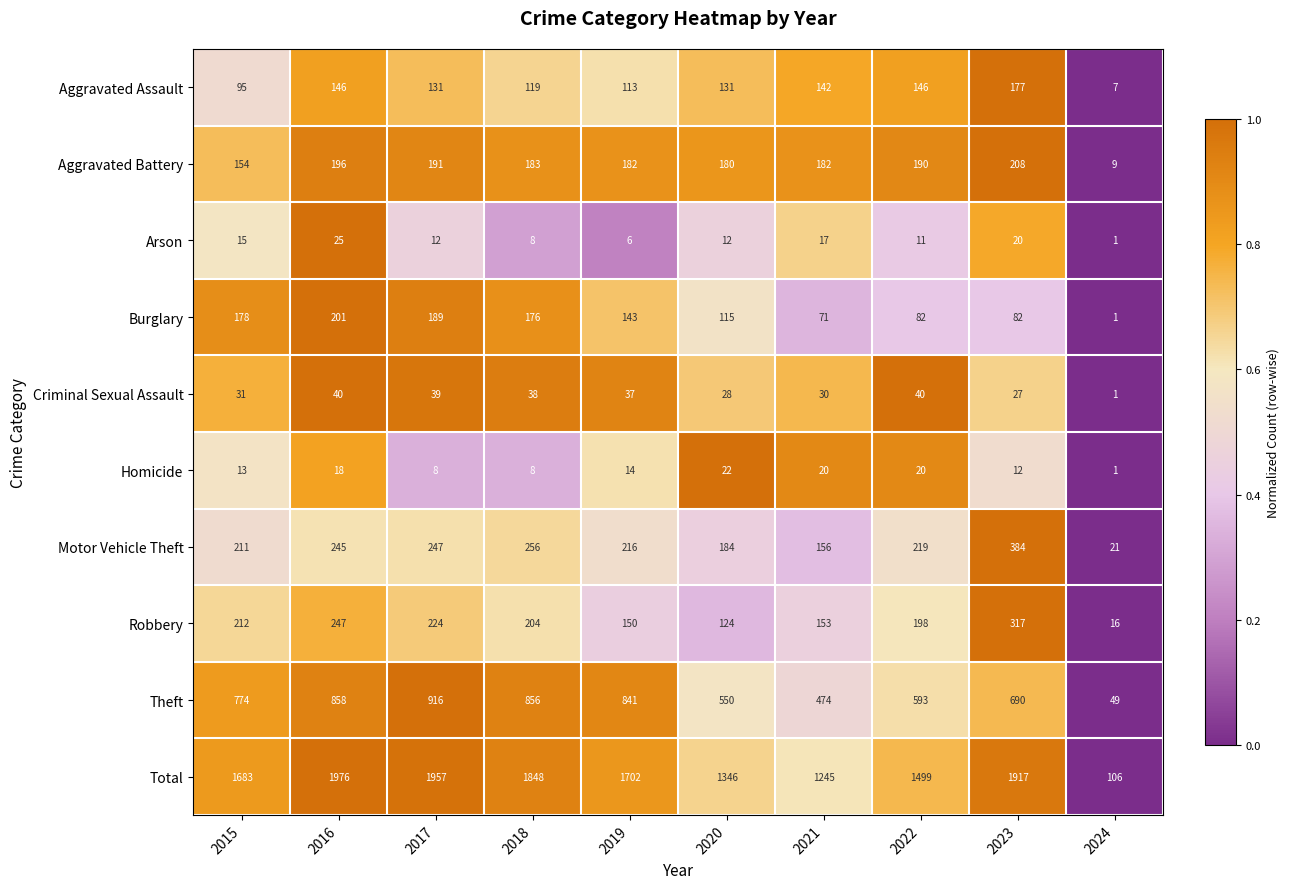

At which category is the sum across all series the highest?

2016